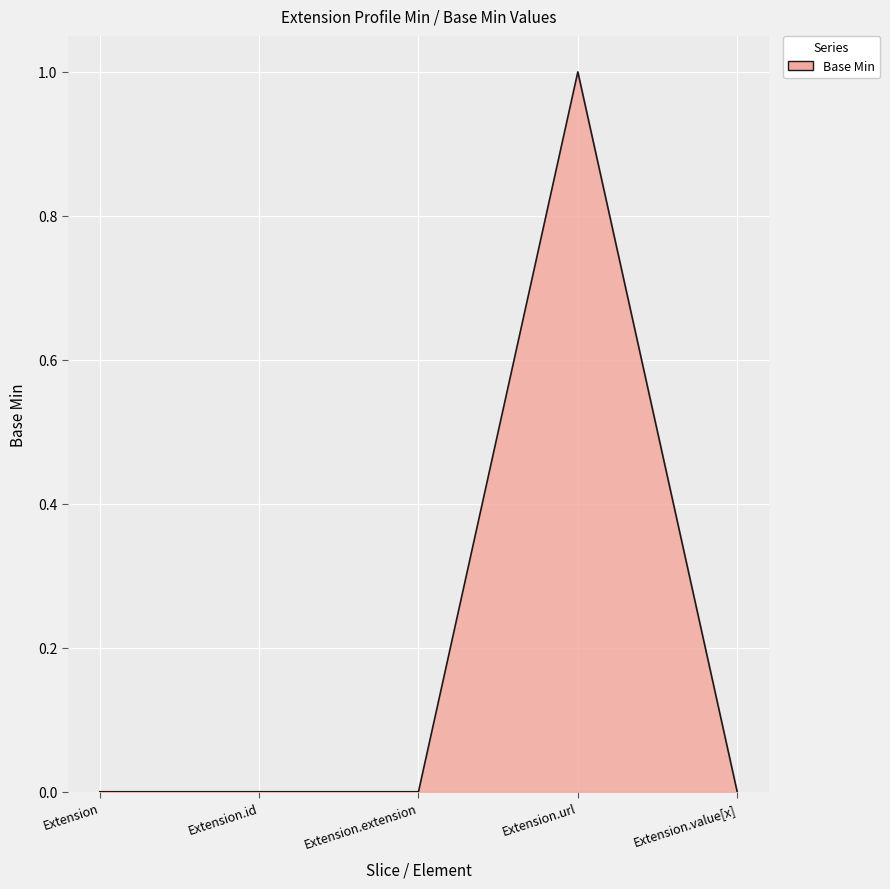

Which has a higher value, Extension.id or Extension.url?

Extension.url